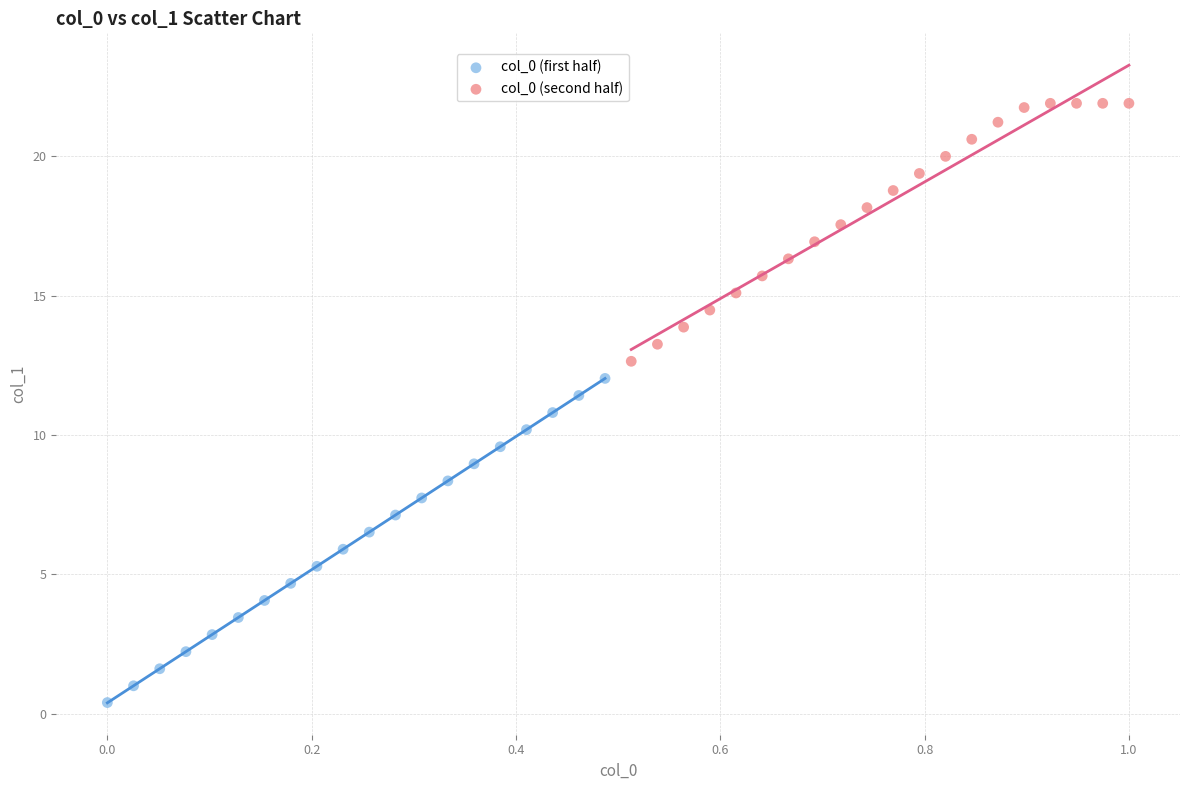

Which series has the largest Y range (max minus min)?

col_0 (first half)